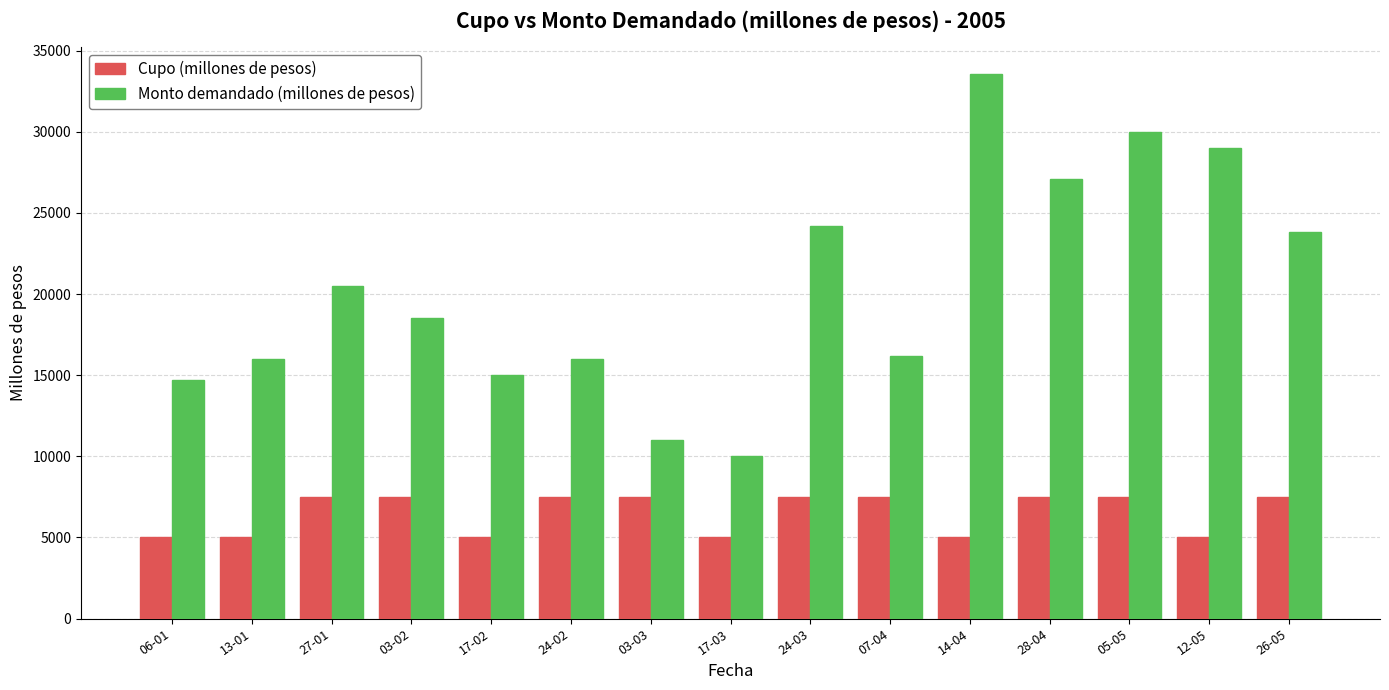

What is the sum of all Monto demandado (millones de pesos) values?

305560